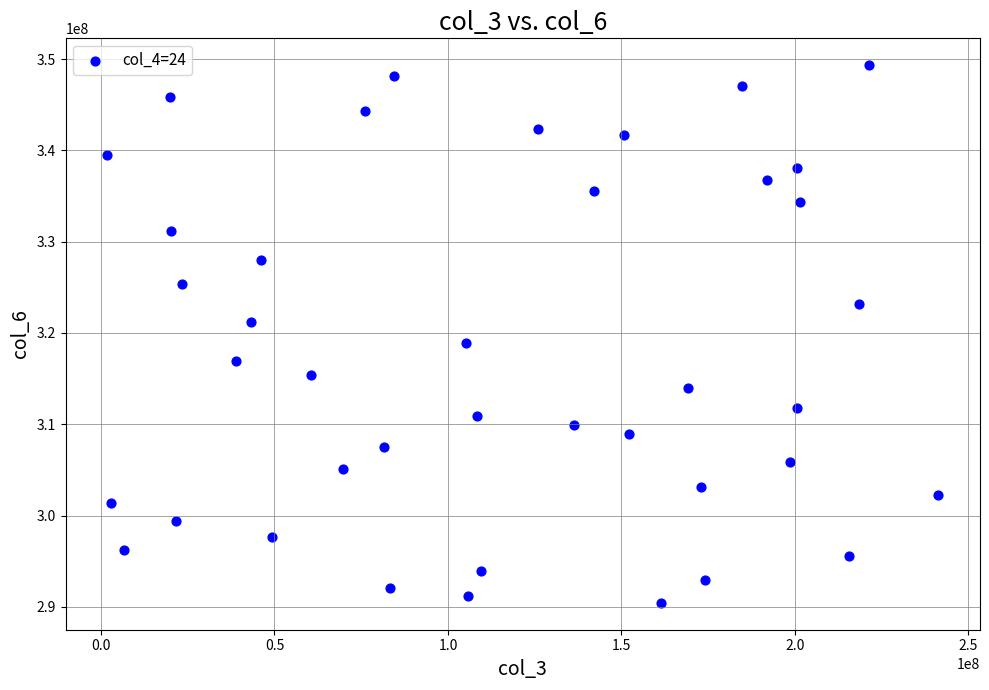

What is the range of Y values (max minus min)?

58880879